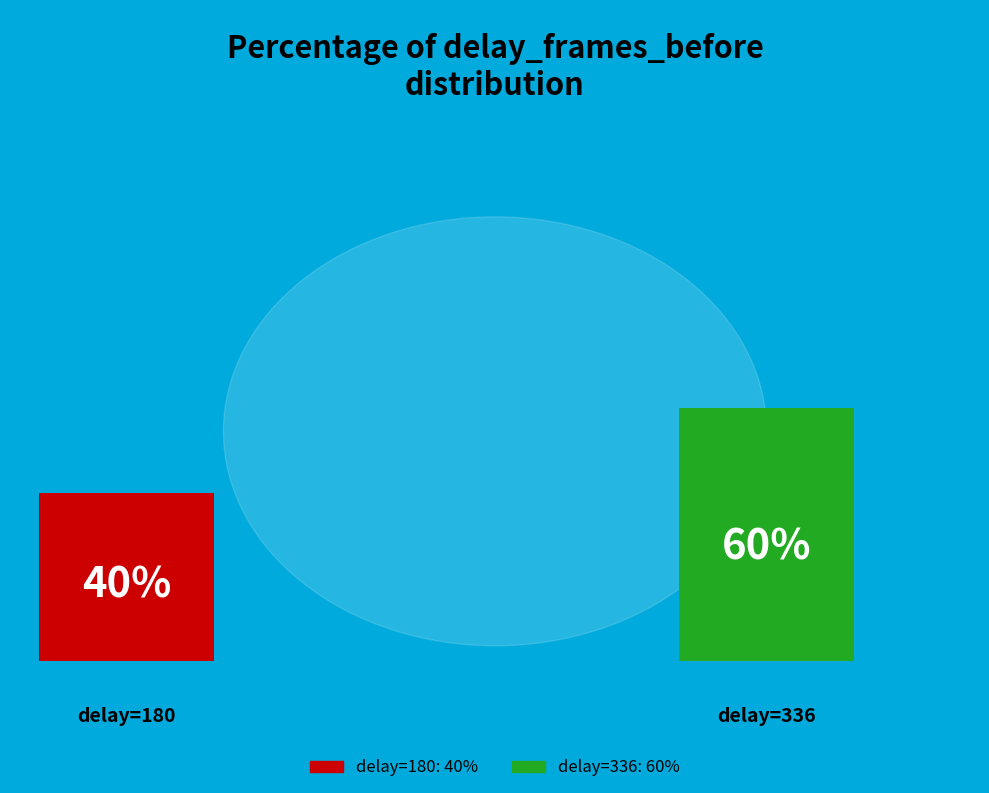

Count the number of slices in the pie.

2